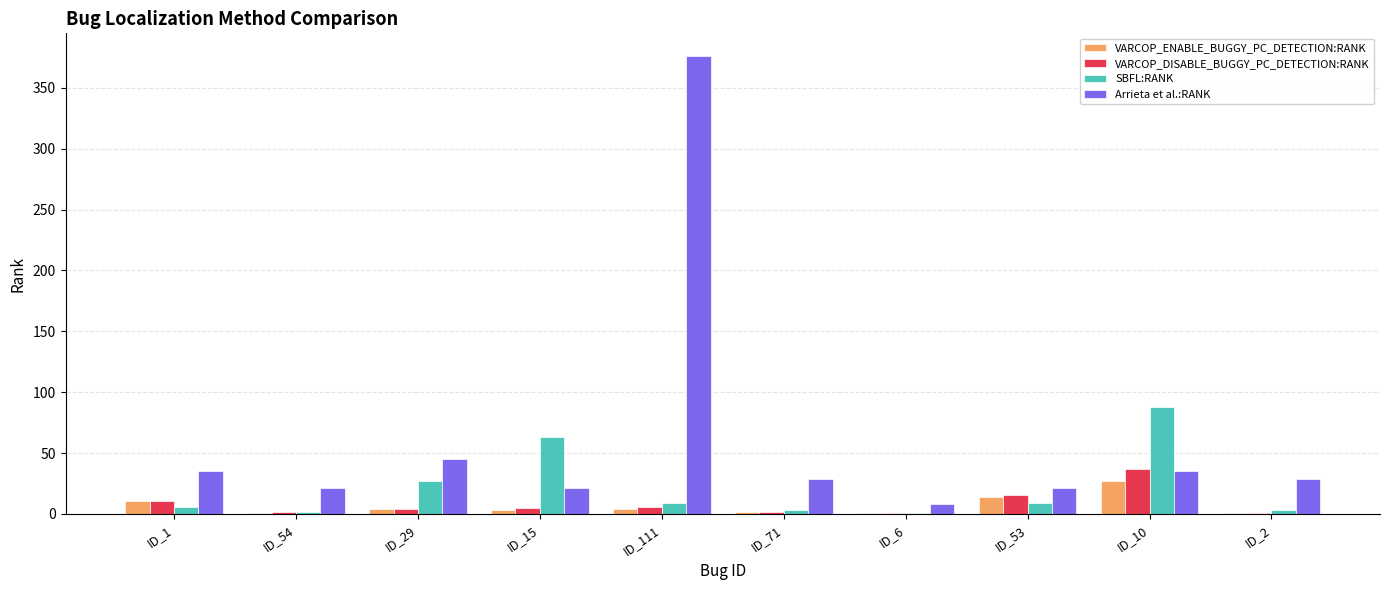

What is the average value of the SBFL:RANK series?

21